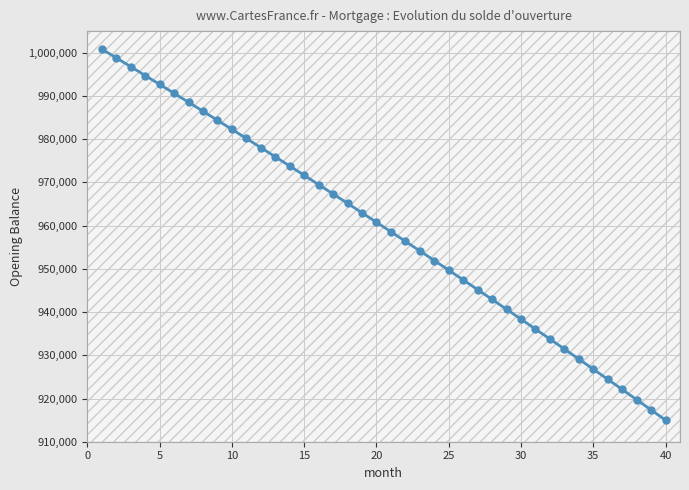

What is the value of the 13th point from the left?

975917.2